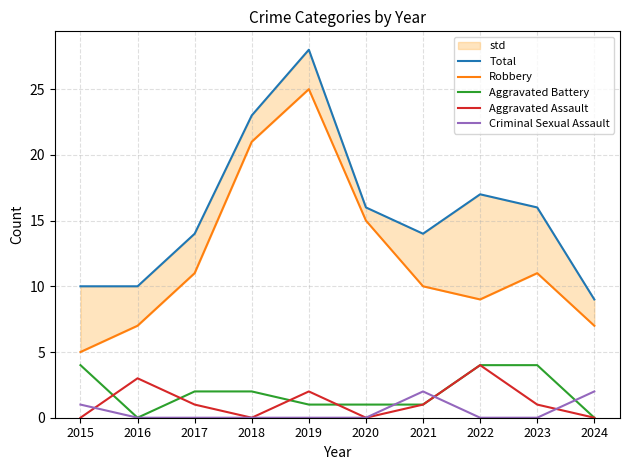

Reading right to left, extract all data points from this chart.

Total: 2024=9	2023=16	2022=17	2021=14	2020=16	2019=28	2018=23	2017=14	2016=10	2015=10
Robbery: 2024=7	2023=11	2022=9	2021=10	2020=15	2019=25	2018=21	2017=11	2016=7	2015=5
Aggravated Battery: 2024=0	2023=4	2022=4	2021=1	2020=1	2019=1	2018=2	2017=2	2016=0	2015=4
Aggravated Assault: 2024=0	2023=1	2022=4	2021=1	2020=0	2019=2	2018=0	2017=1	2016=3	2015=0
Criminal Sexual Assault: 2024=2	2023=0	2022=0	2021=2	2020=0	2019=0	2018=0	2017=0	2016=0	2015=1